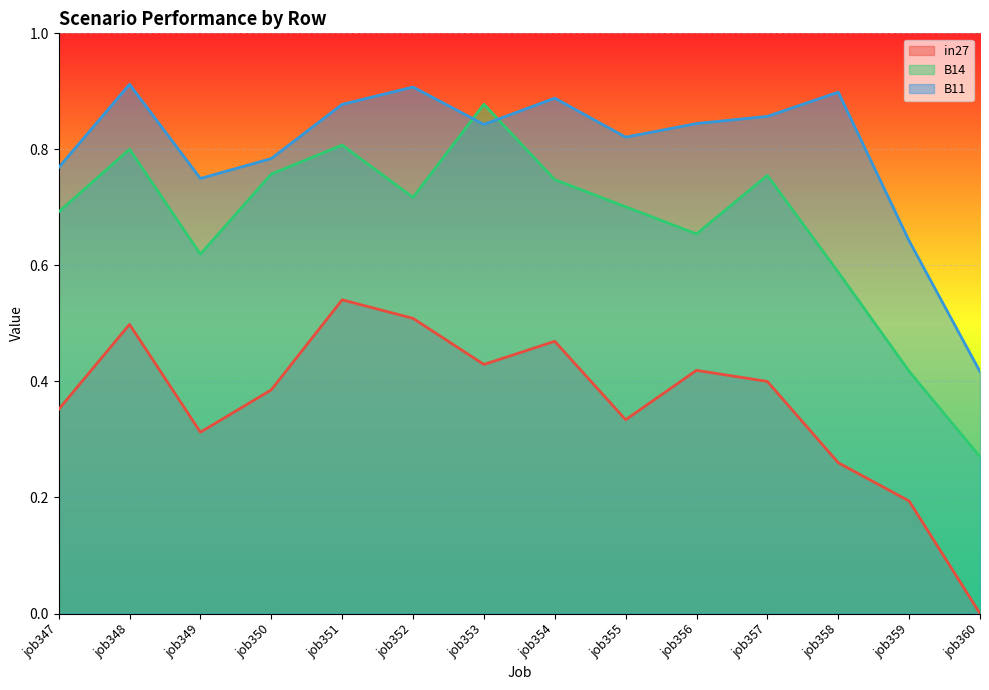

What is the sum of the B14 values at job353 and job358?

1.5